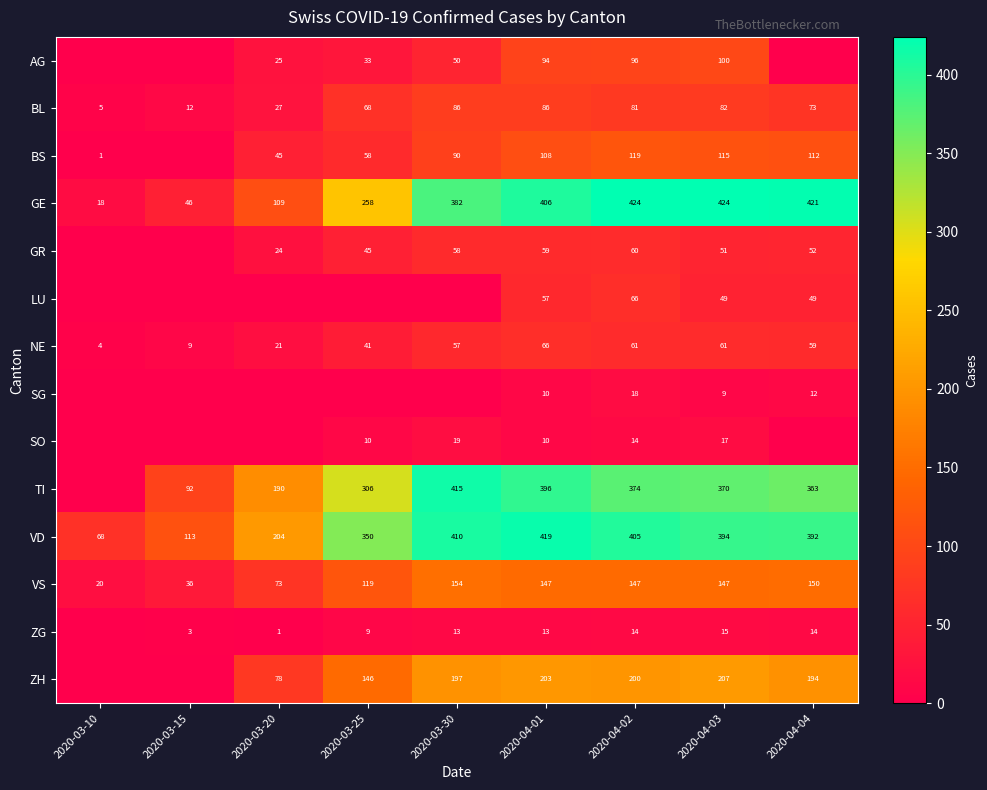

Is it true that GR equals 88 at 2020-04-04?

False